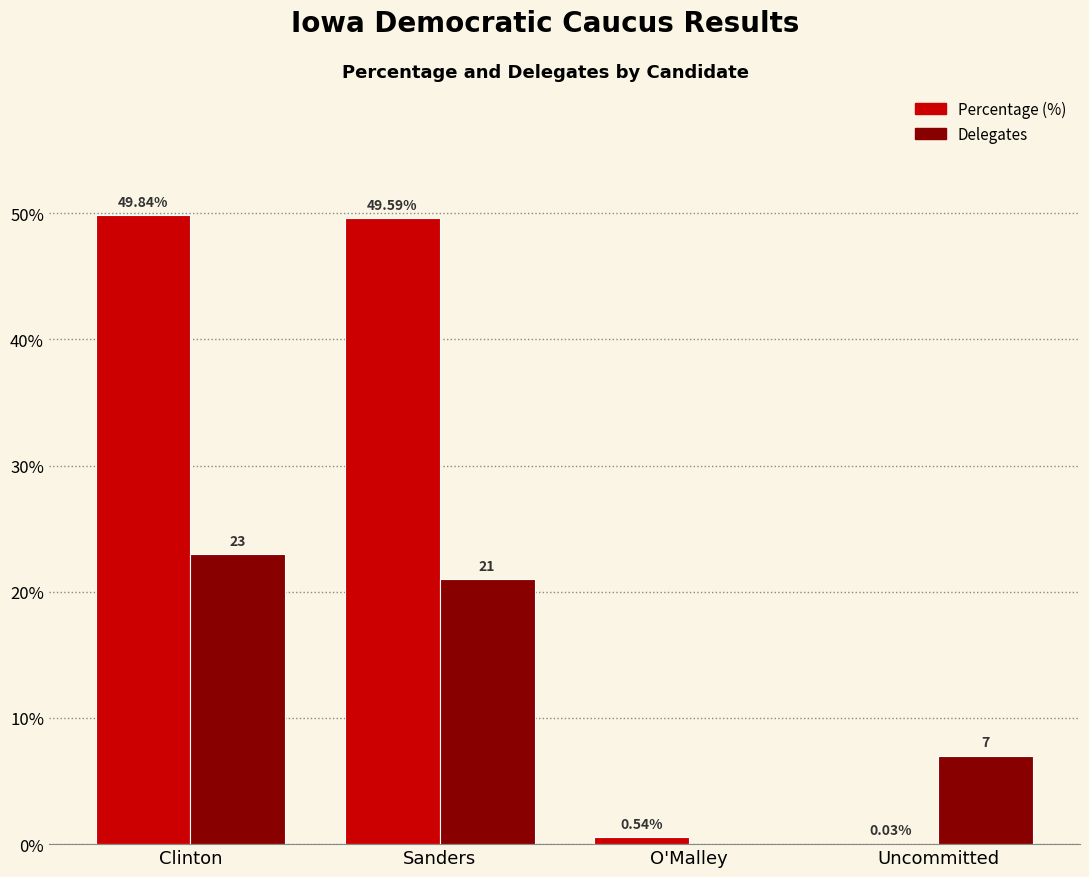

At which category is the sum across all series the highest?

Clinton